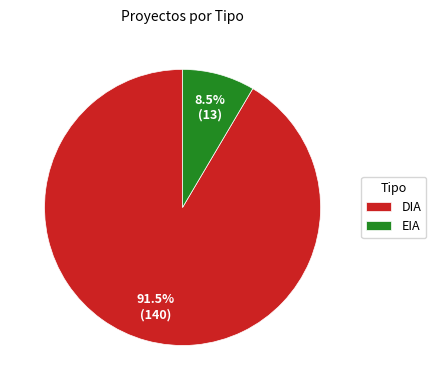

How many slices are in this pie chart?

2